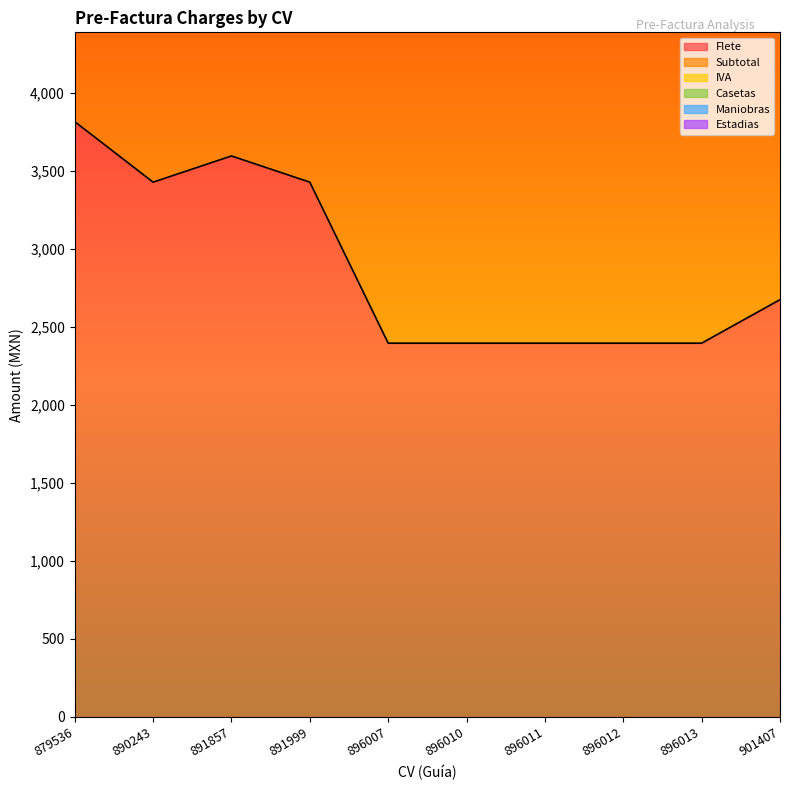

How many data points in IVA are above 5778?

4